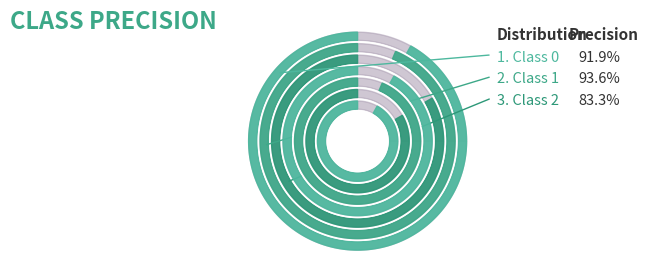

Is it true that 0 is 29% of the pie?

False